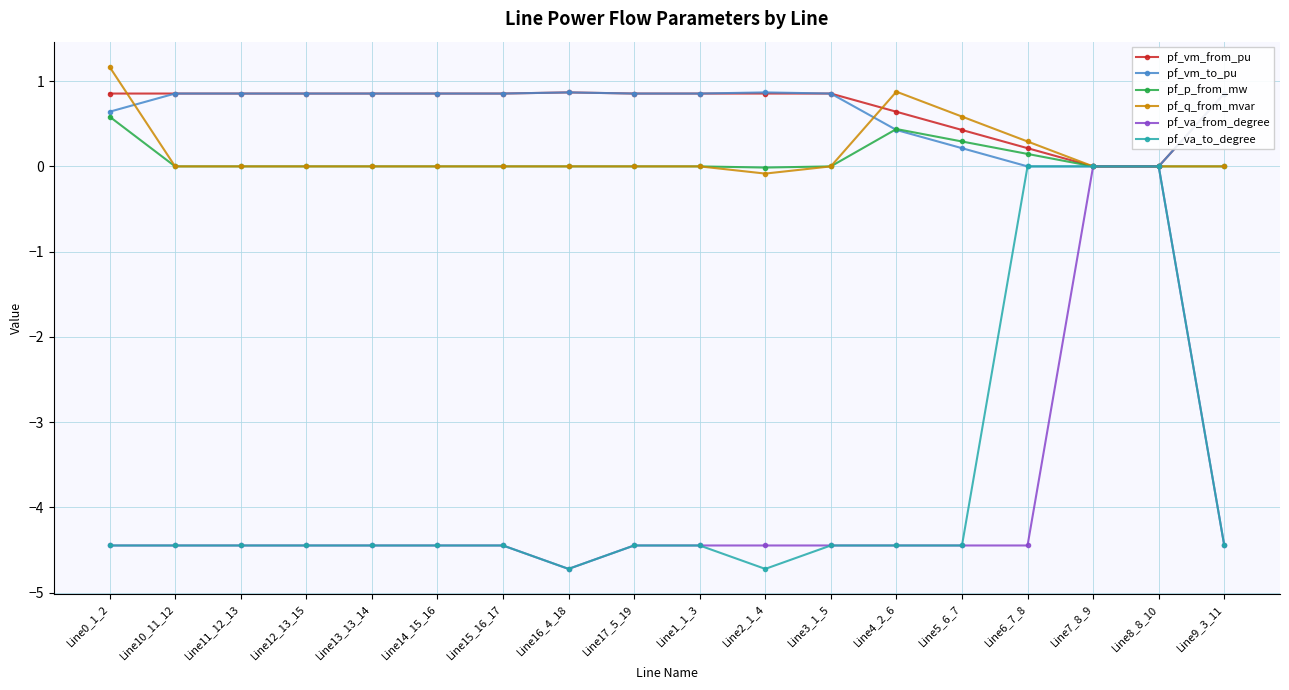

At which label does pf_va_to_degree first exceed -4?

Line6_7_8